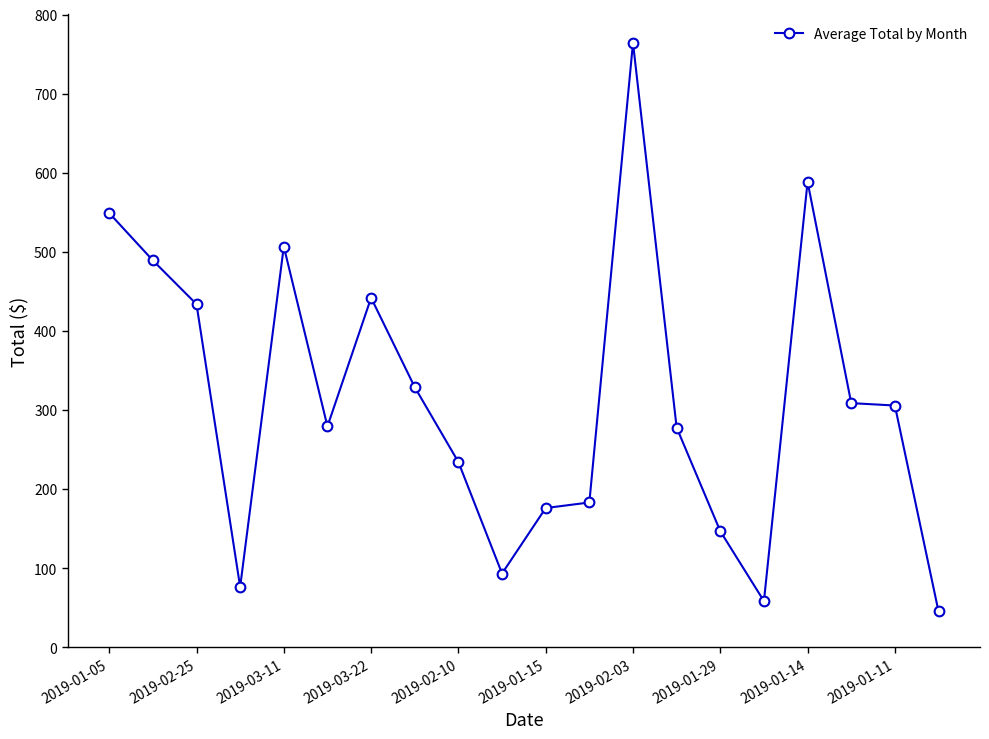

True or false: there are more than 1 points higher than both neighbors.

True